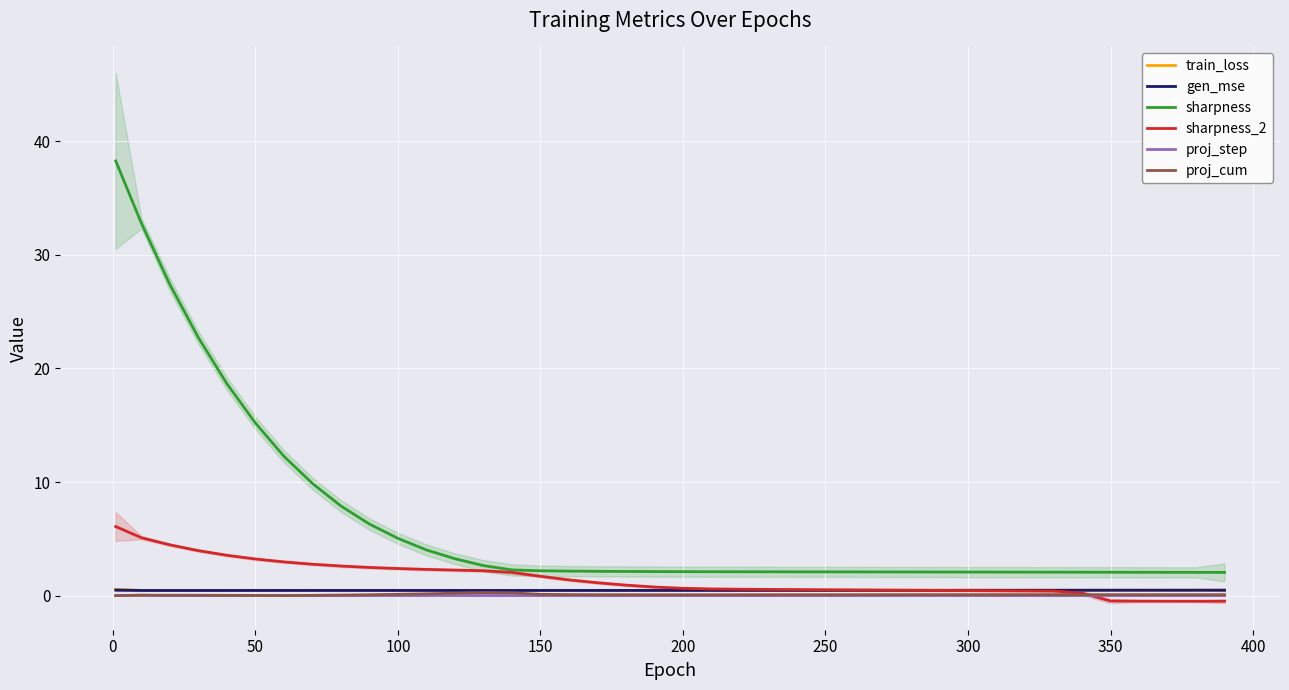

Rank the series by their maximum value, from highest to lowest.

sharpness, sharpness_2, train_loss, gen_mse, proj_cum, proj_step